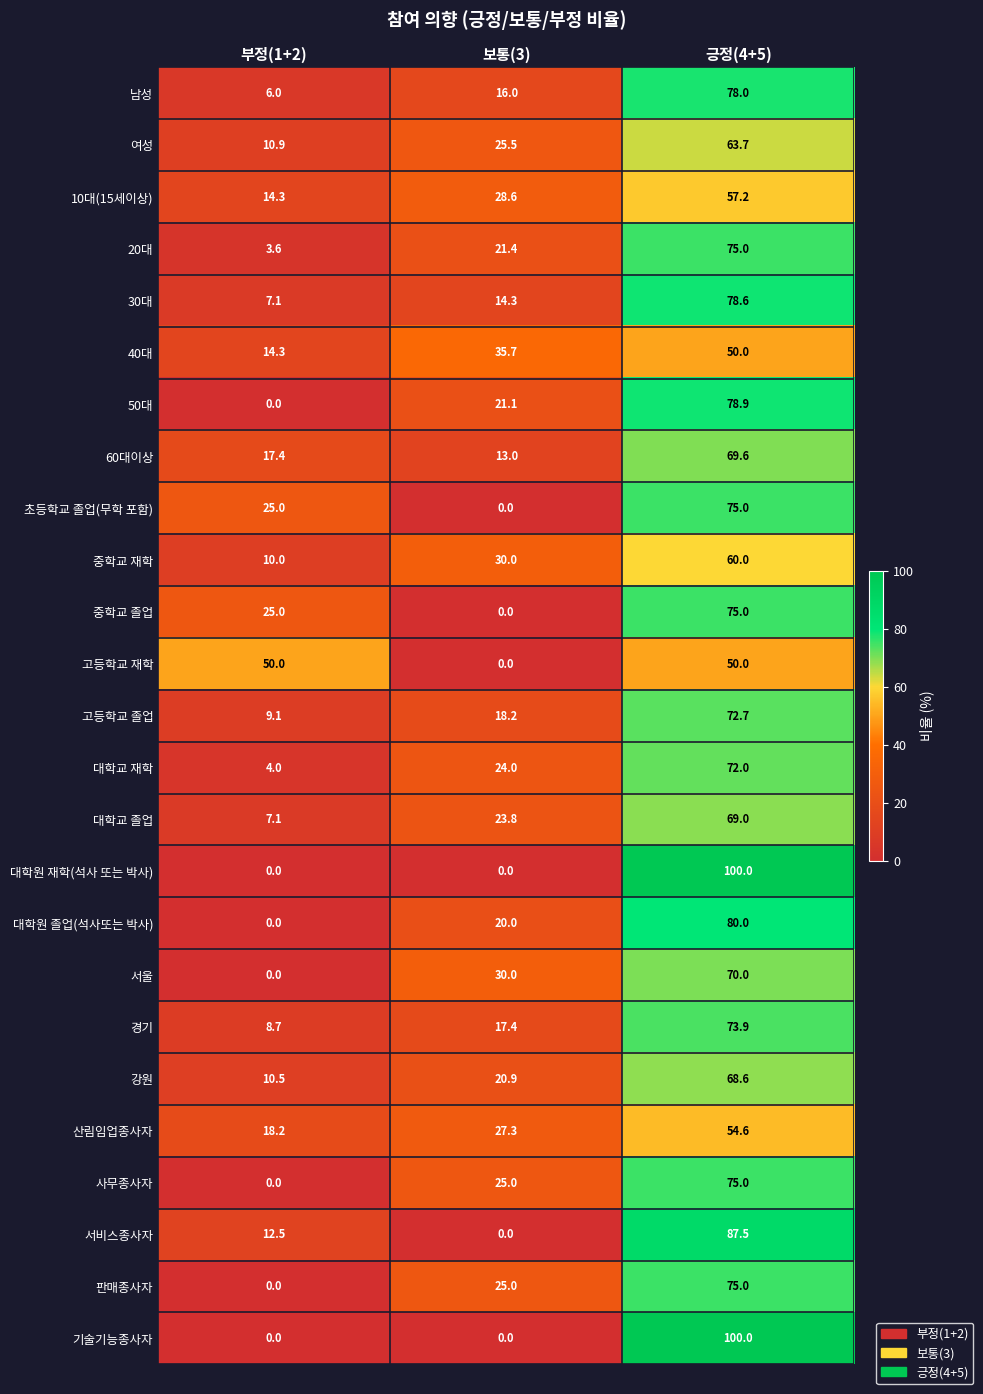

What is the difference between the highest and lowest values at 보통(3)?

35.7